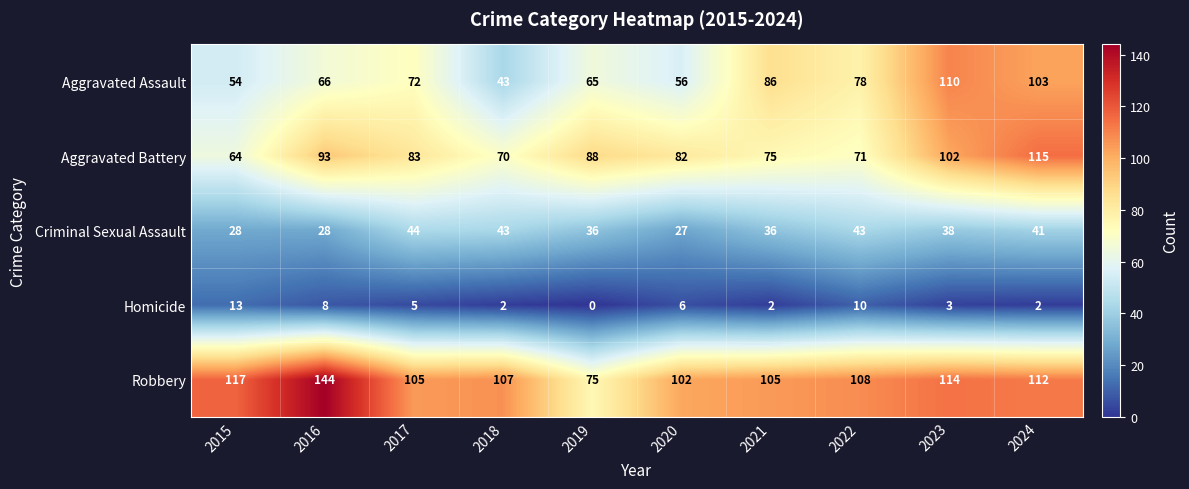

At which label does Homicide first exceed 5?

2015